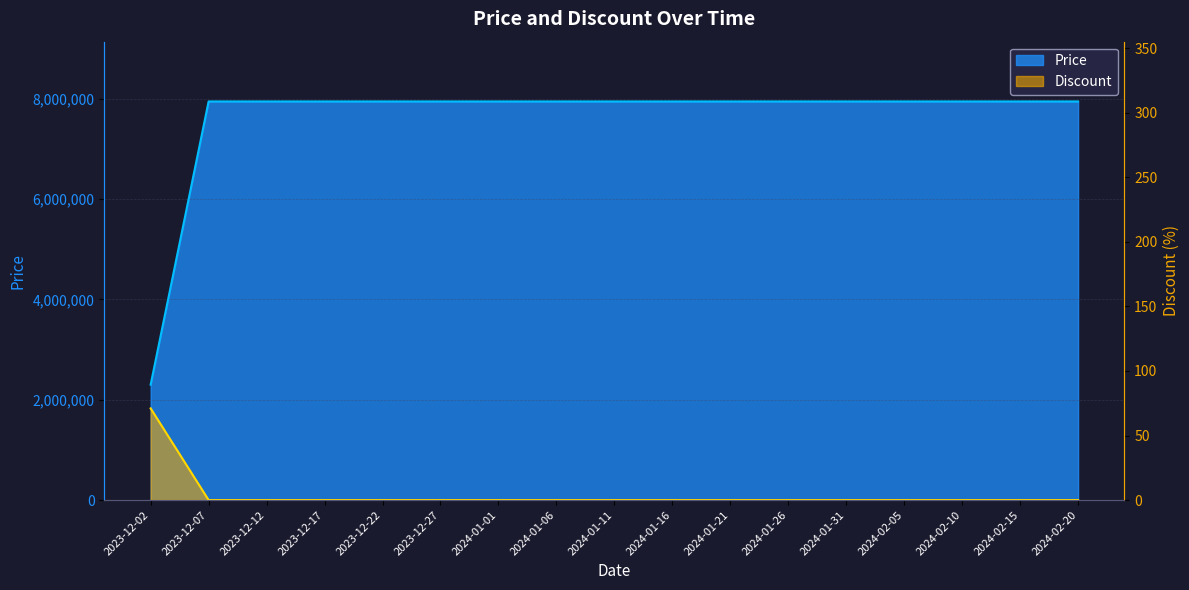

What is the difference between the maximum and second lowest values in the Discount series?

71